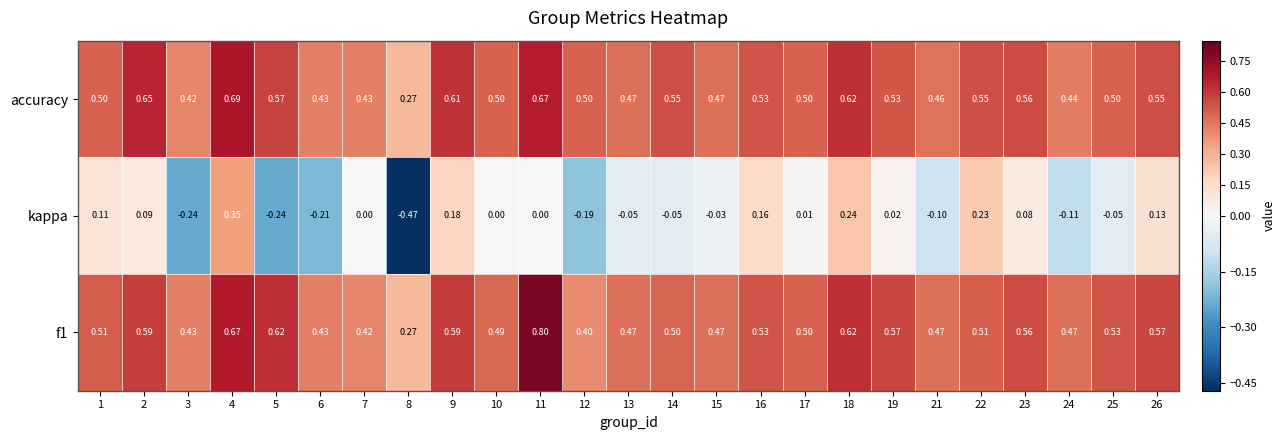

Which series has the widest spread of values?

kappa